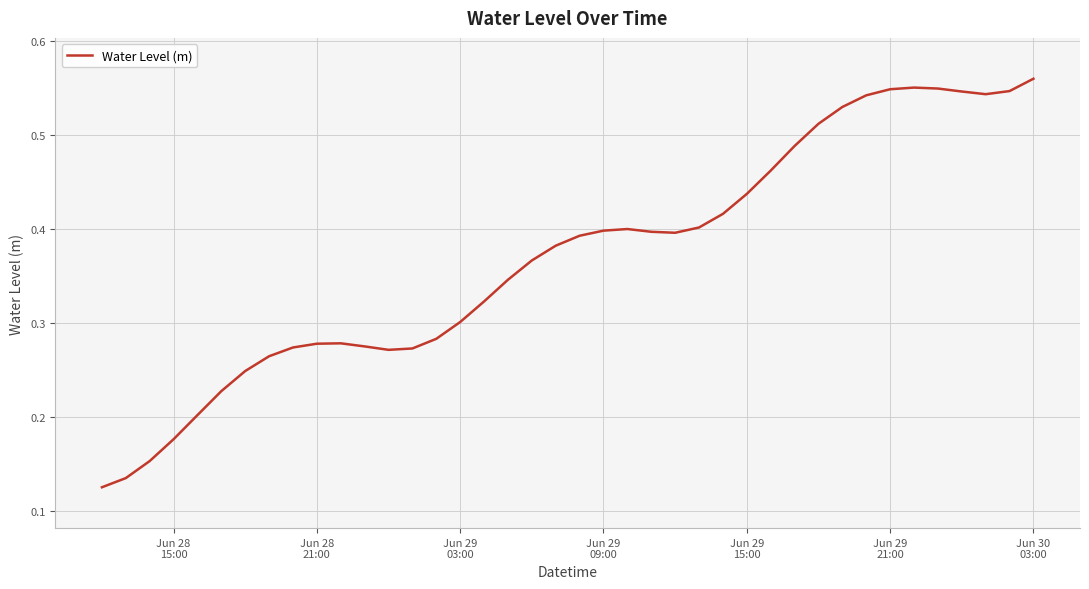

How many interior local peaks (higher than both neighbors) does the data have?

3